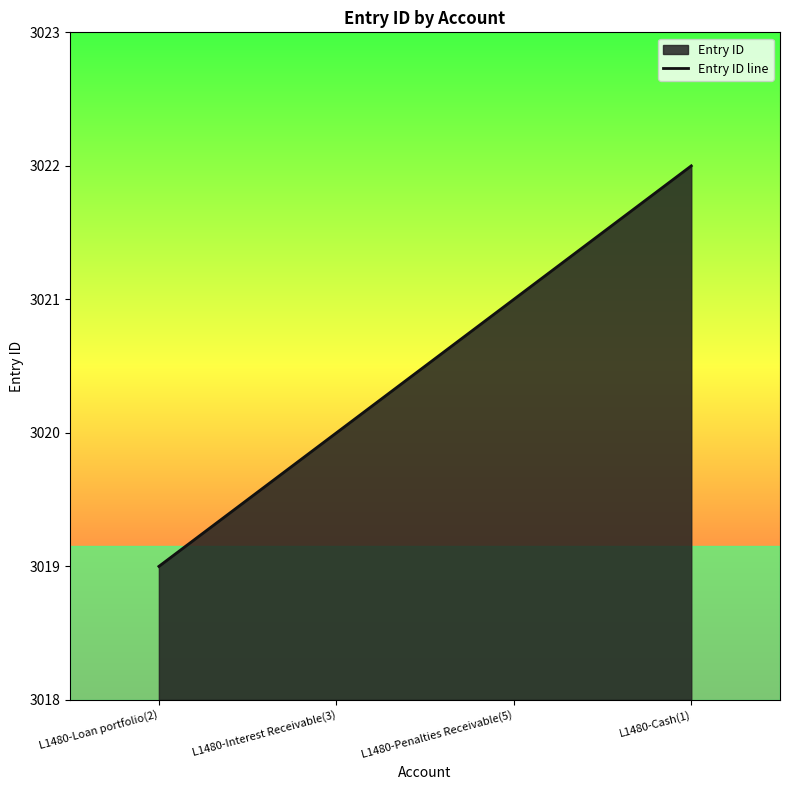

What is the difference between the values at L1480-Penalties Receivable(5) and L1480-Loan portfolio(2)?

2